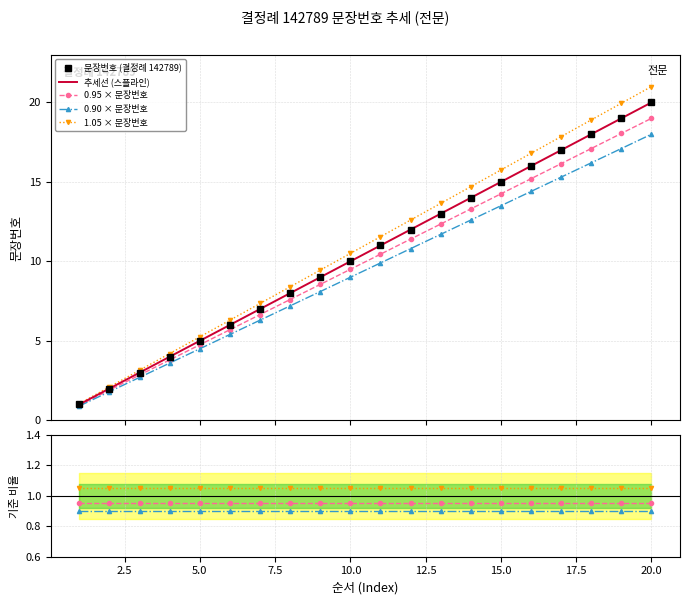

What is the change in value from 10 to 20?

+10